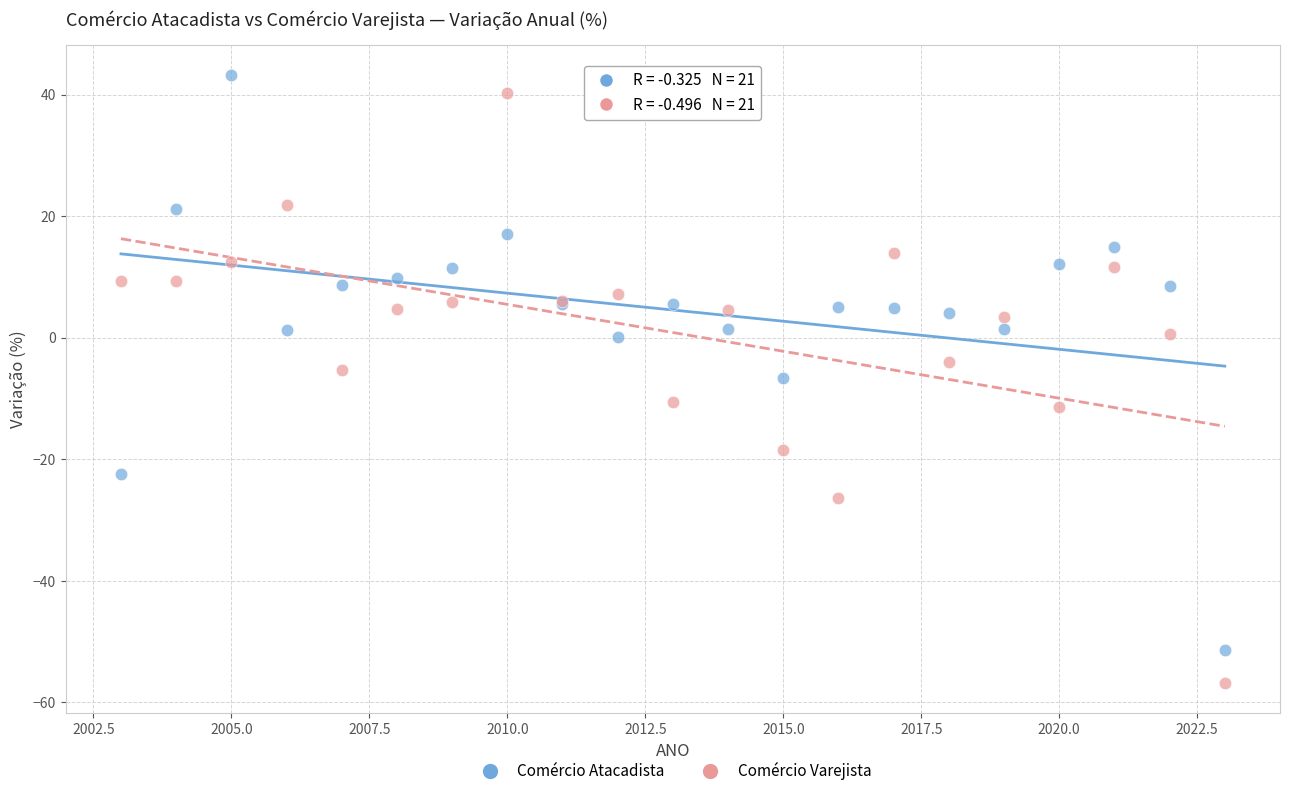

What is the X range (max minus min) for the scatter plot?

20.0